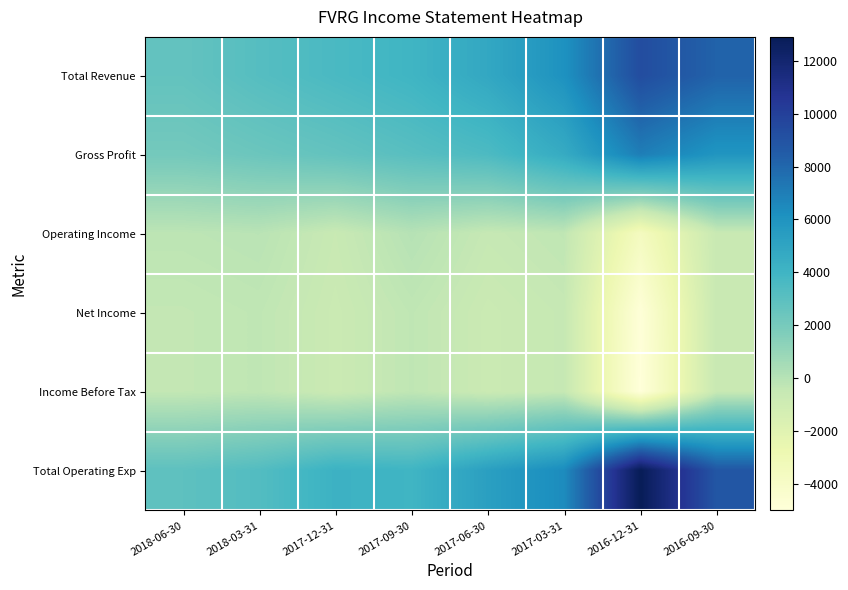

Reading right to left, extract all data points from this chart.

Total Revenue: 2016-09-30=8200	2016-12-31=9300	2017-03-31=6100	2017-06-30=4800	2017-09-30=4000	2017-12-31=3600	2018-03-31=3200	2018-06-30=2700
Gross Profit: 2016-09-30=5900	2016-12-31=7000	2017-03-31=4600	2017-06-30=3500	2017-09-30=3100	2017-12-31=2700	2018-03-31=2400	2018-06-30=2100
Operating Income: 2016-09-30=-600	2016-12-31=-3600	2017-03-31=-300	2017-06-30=-500	2017-09-30=0	2017-12-31=-600	2018-03-31=-100	2018-06-30=-200
Net Income: 2016-09-30=-600	2016-12-31=-4900	2017-03-31=-500	2017-06-30=-700	2017-09-30=-300	2017-12-31=-700	2018-03-31=-300	2018-06-30=-400
Income Before Tax: 2016-09-30=-600	2016-12-31=-5000	2017-03-31=-500	2017-06-30=-700	2017-09-30=-300	2017-12-31=-700	2018-03-31=-300	2018-06-30=-400
Total Operating Exp: 2016-09-30=8800	2016-12-31=12900	2017-03-31=6400	2017-06-30=5300	2017-09-30=4000	2017-12-31=4200	2018-03-31=3300	2018-06-30=2900